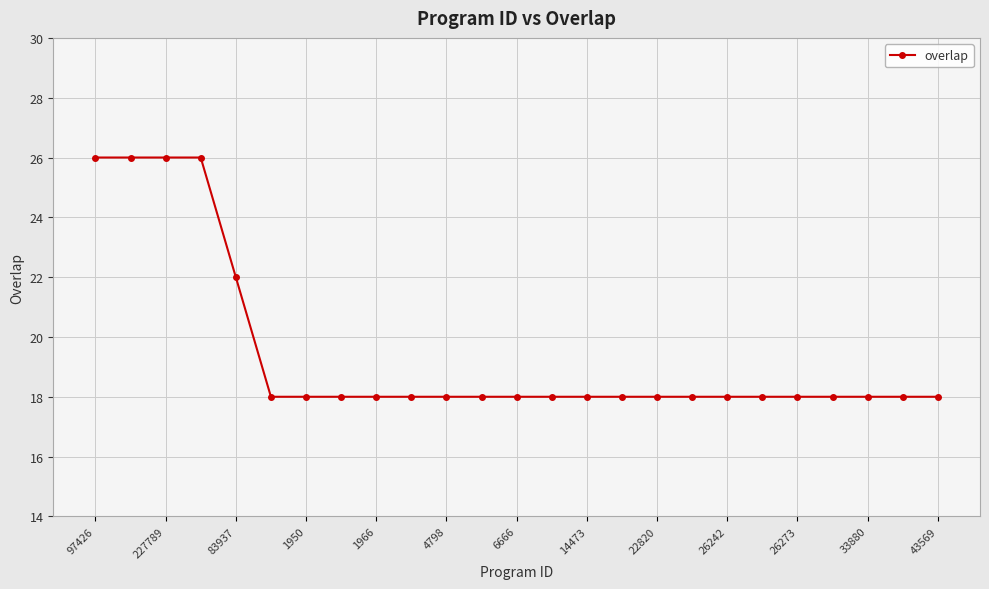

How many distinct data groups are displayed?

1